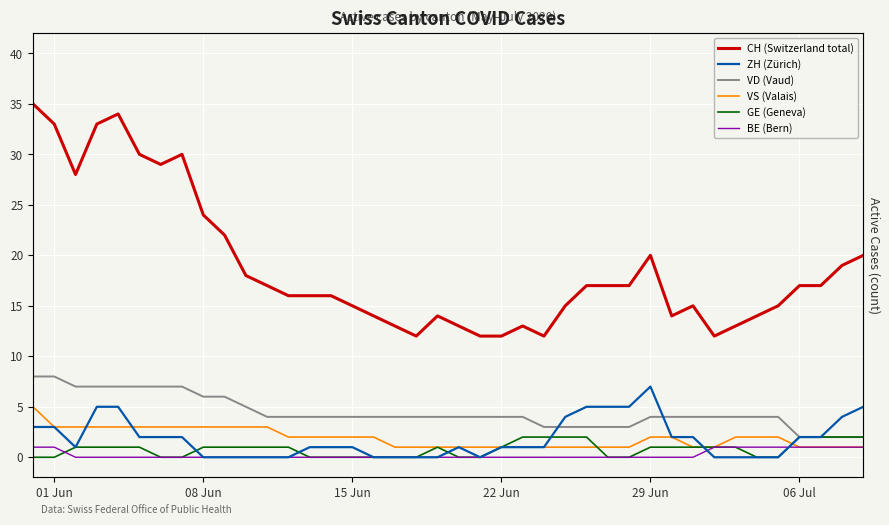

At how many categories does at least one series exceed 27?

8